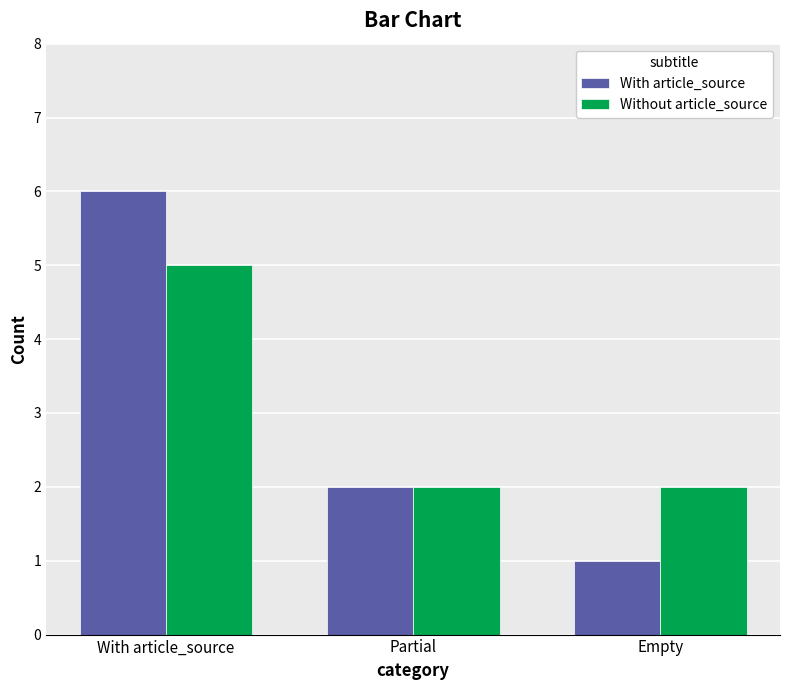

Between With article_source and Partial, which series saw the biggest shift?

With article_source